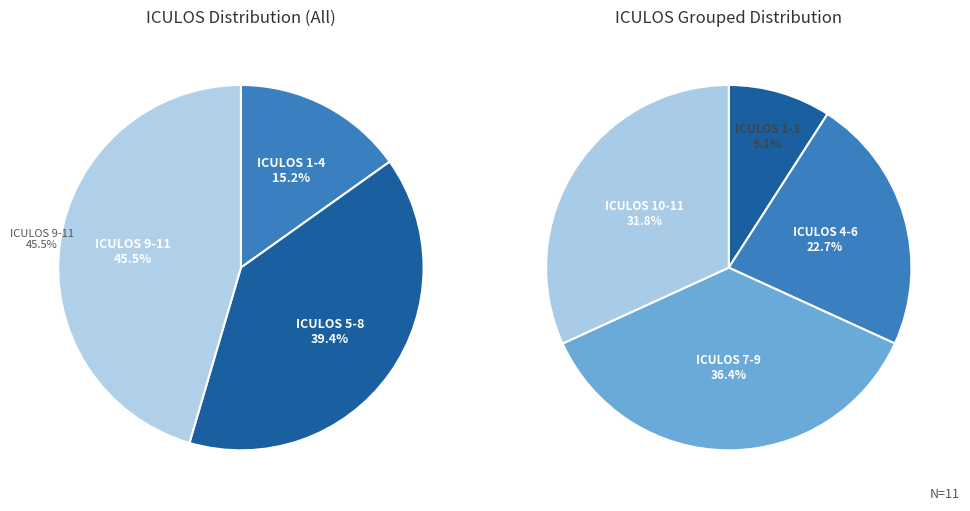

Does 9 account for over 50% of the chart?

No